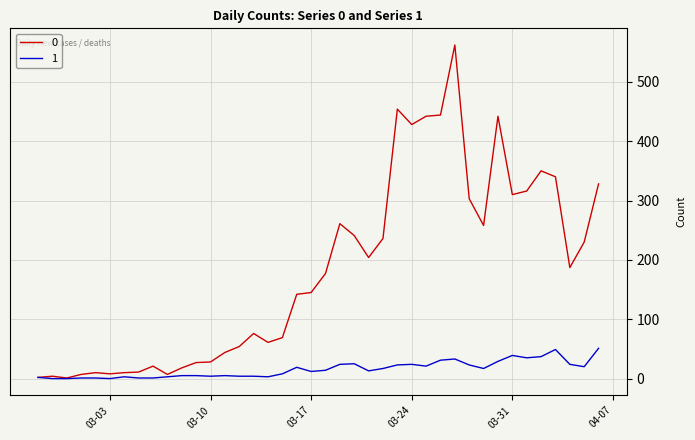

List the series in order of their peak value, highest first.

0, 1